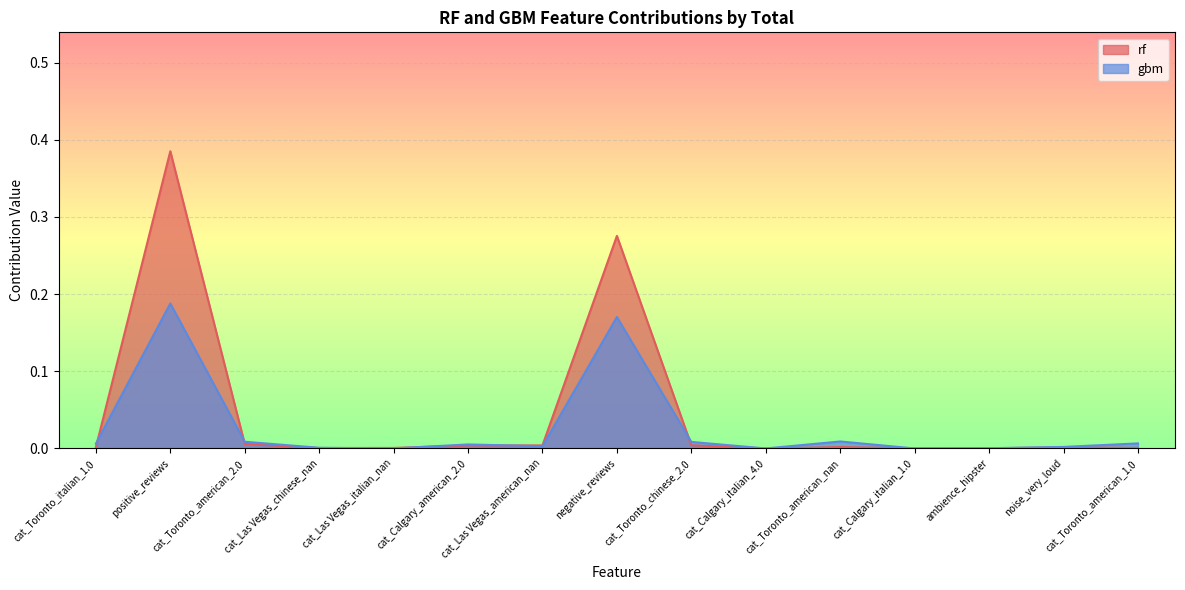

At which label does gbm reach its peak?

positive_reviews